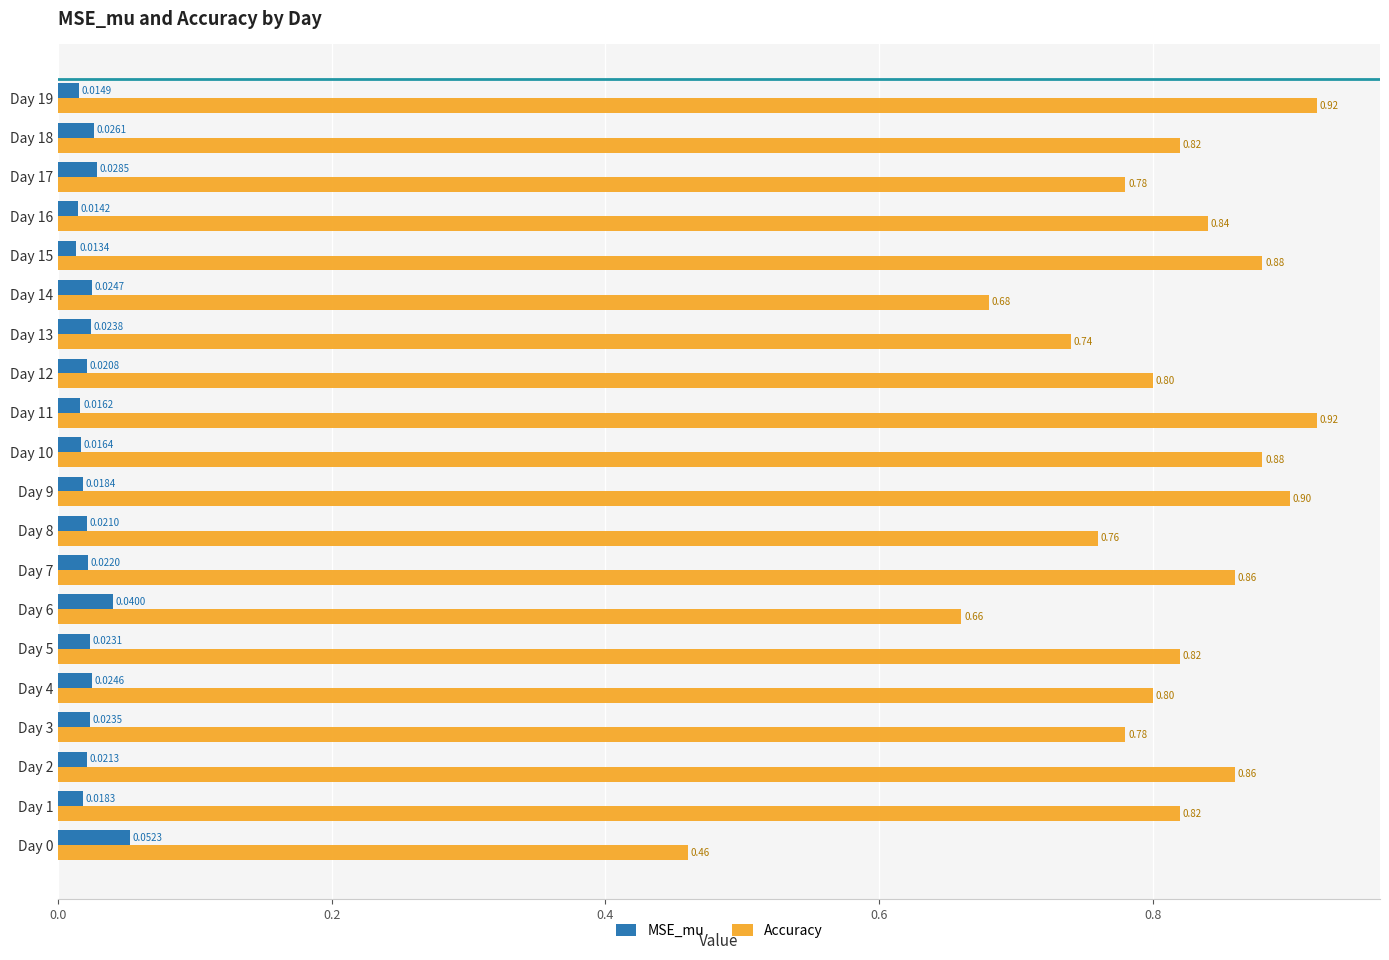

Rank the series by their maximum value, from lowest to highest.

MSE_mu, Accuracy